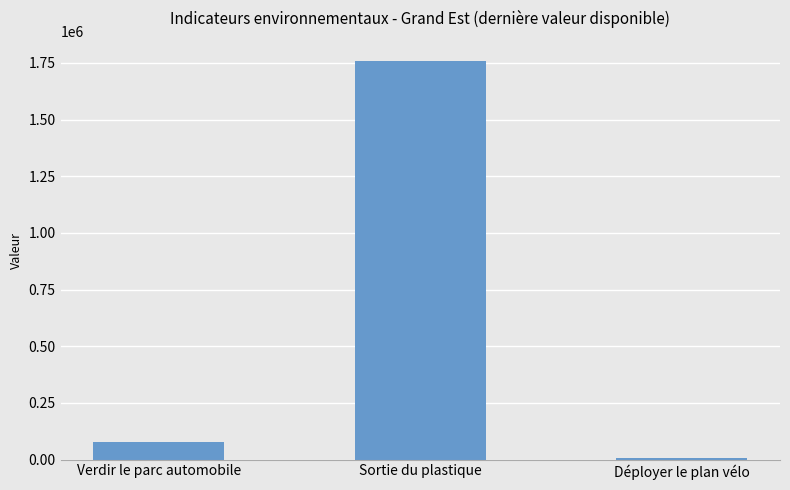

At which category does the chart reach its minimum across all series?

Déployer le plan vélo